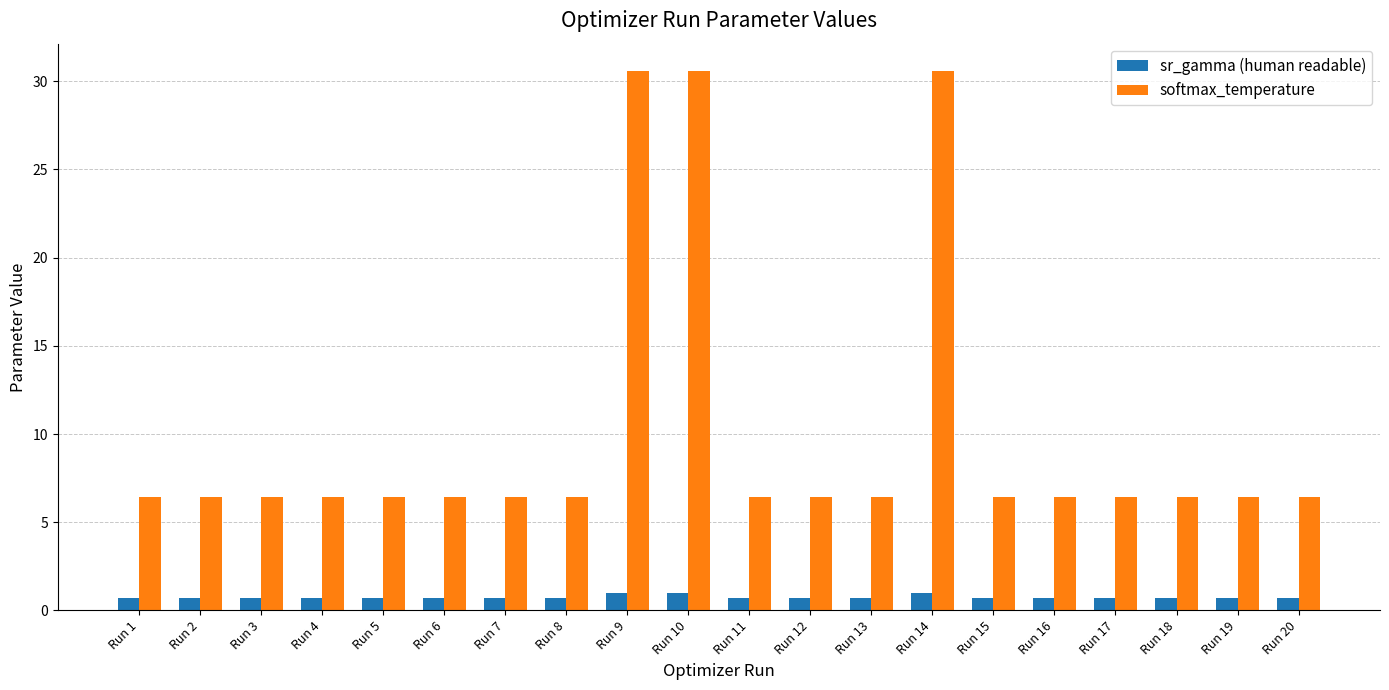

Is the value of softmax_temperature at Run 2 greater than the value of sr_gamma (human readable) at Run 1?

Yes